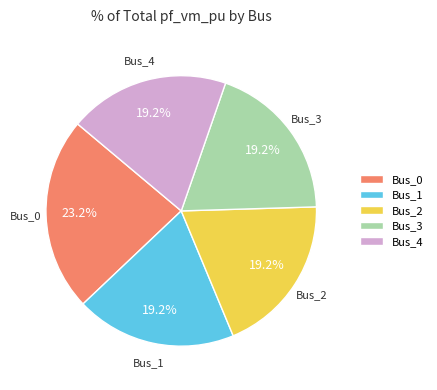

Between Bus_0 and Bus_2, which is larger?

Bus_0